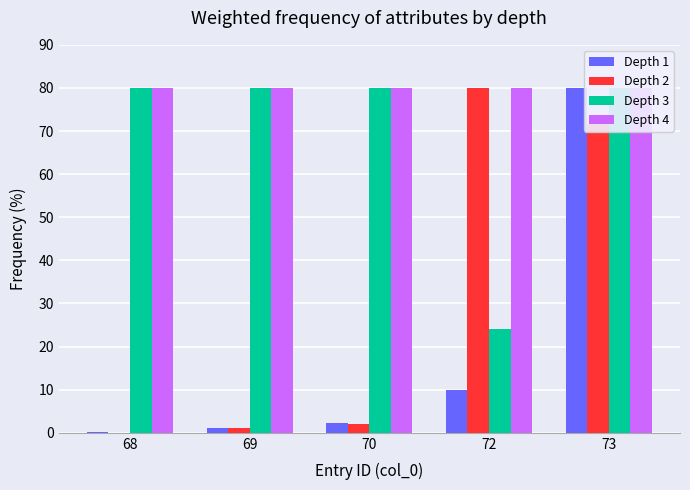

How many bars are there in total?

20